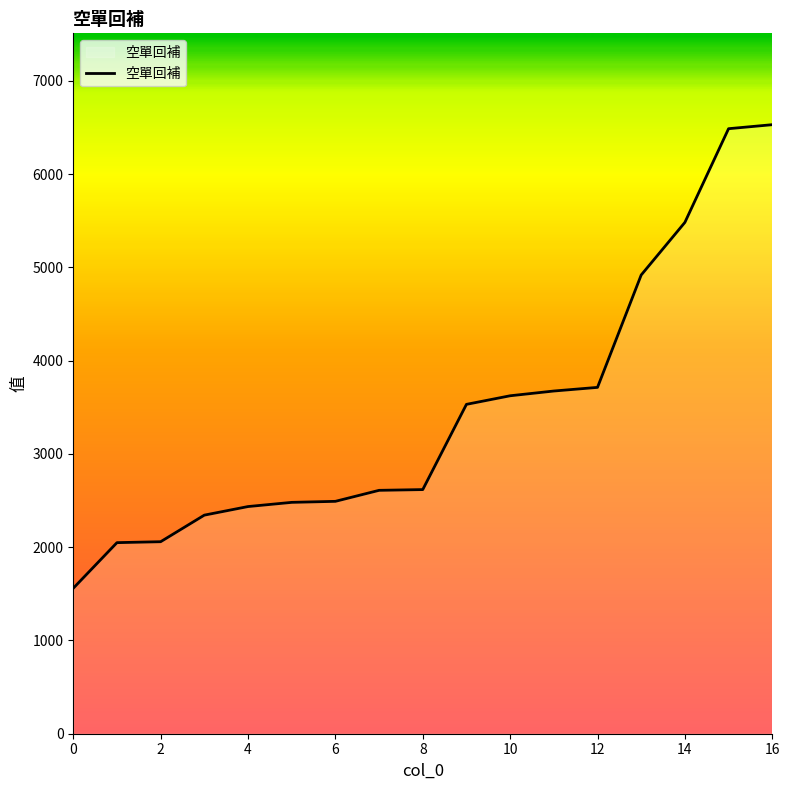

What is the difference between the maximum and minimum values?

4971